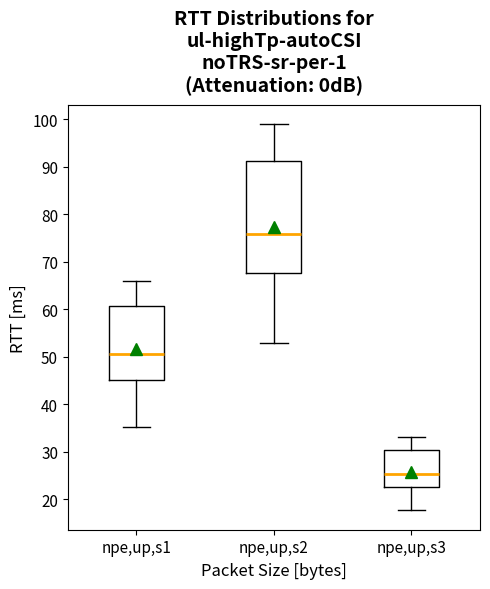

Reading left to right, read every box against the y-axis: the position of its median line, the range the box covers, and the ends of its whiskers. The values are not printed on the chart, so give them approximately, as read against the axis.

npe,up,s1: median 51, box 45 to 61, whiskers 35 to 66
npe,up,s2: median 76, box 68 to 91, whiskers 53 to 99
npe,up,s3: median 25, box 23 to 30, whiskers 18 to 33